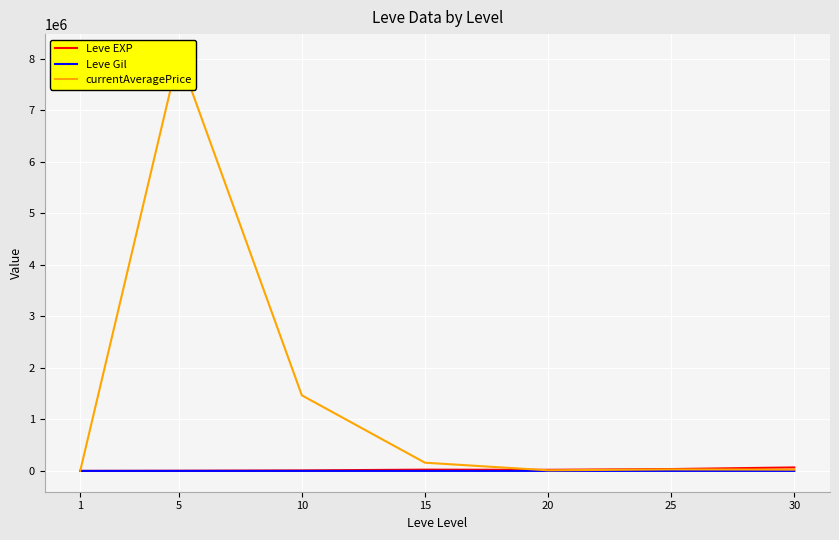

What is the difference between the maximum and second lowest values in the Leve Gil series?

390